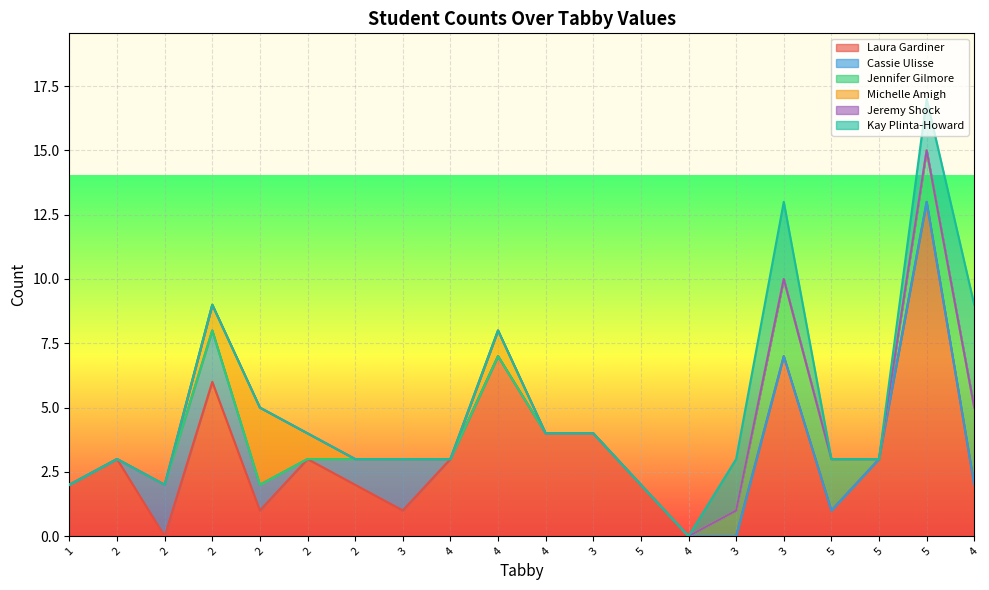

How many lines are shown in the chart?

6